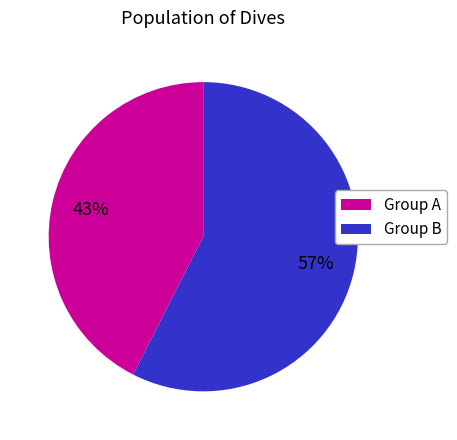

Does Group B represent more than half of the total?

Yes